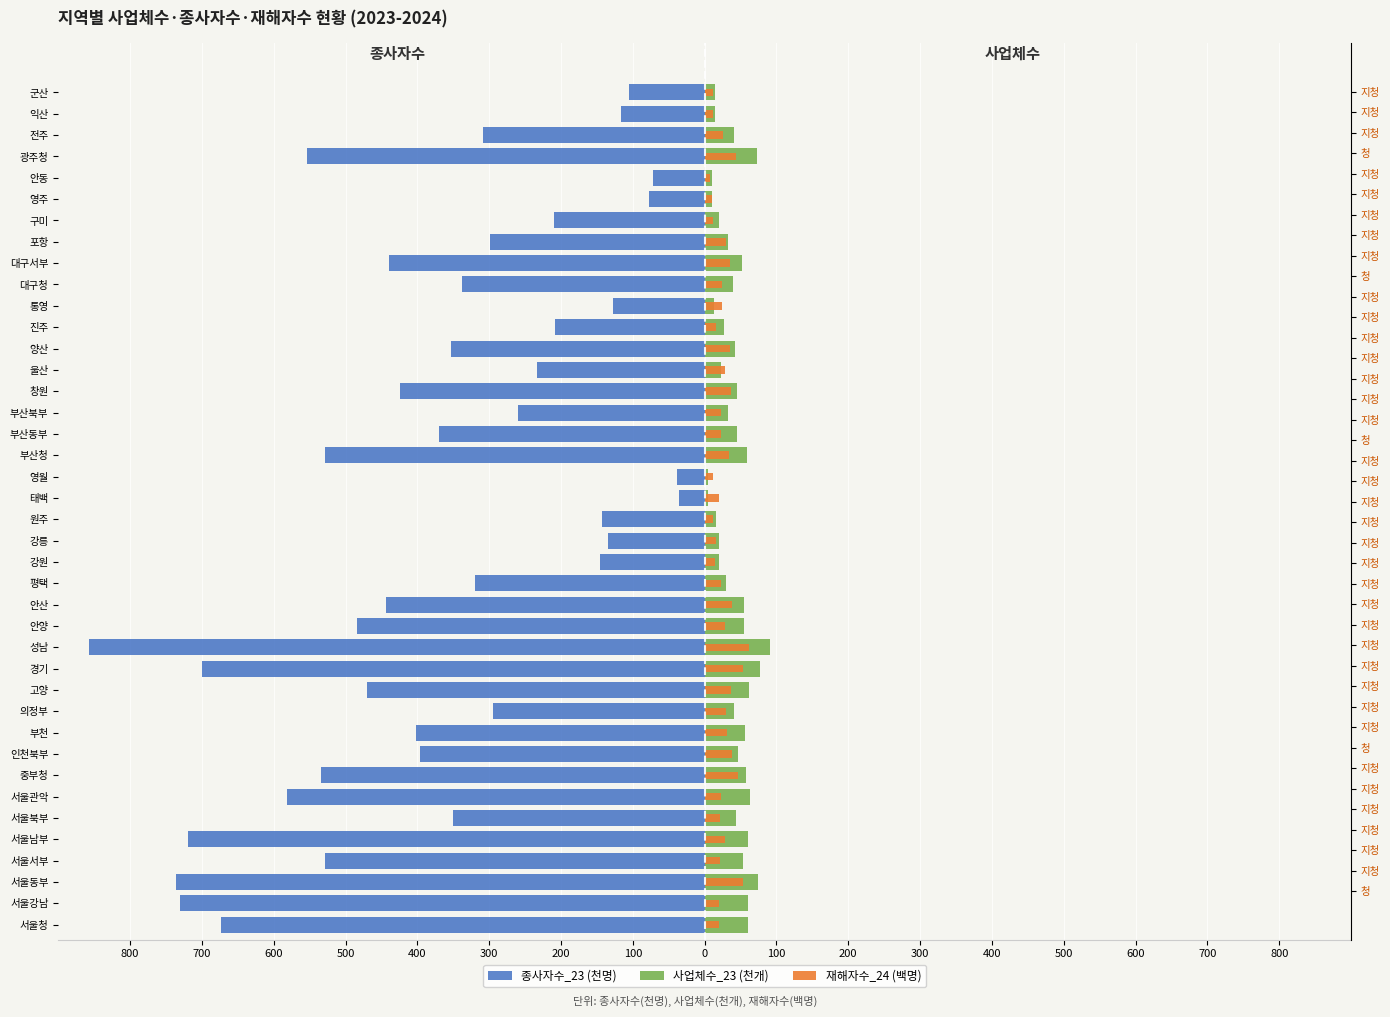

How many bars are there in each group?

3